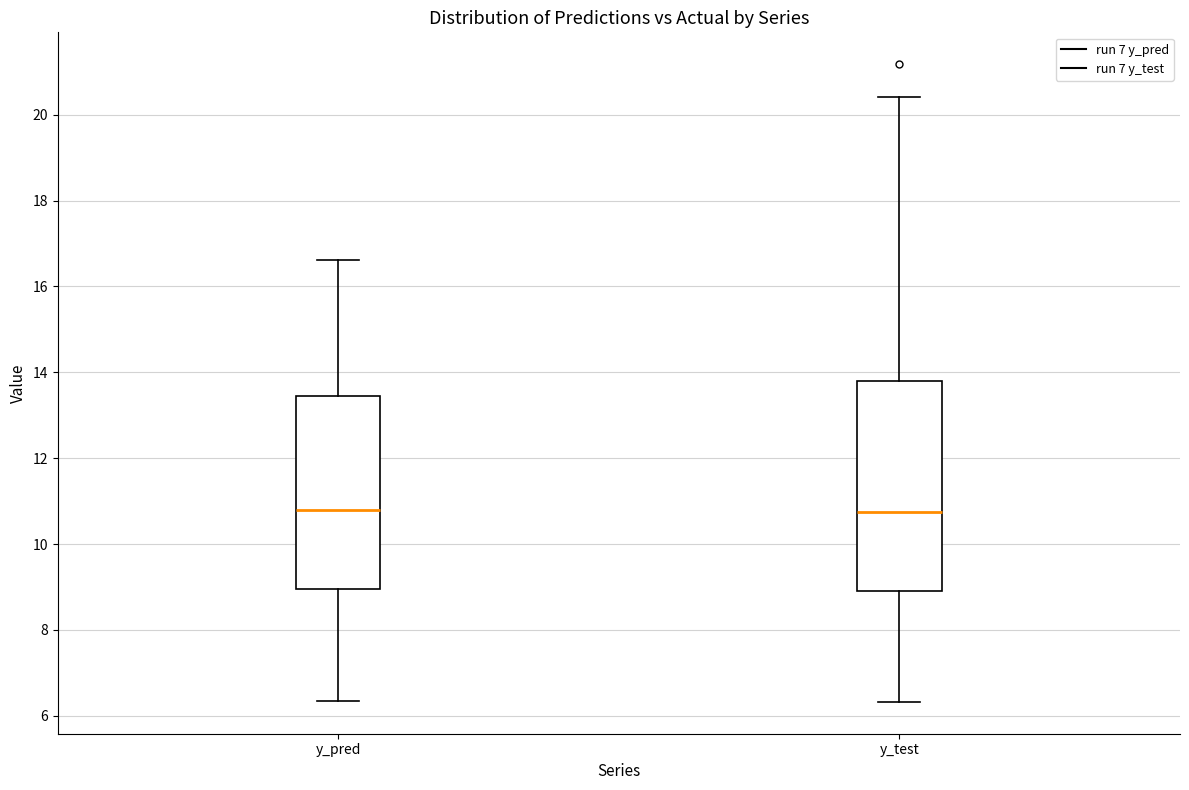

Reading left to right, read every box against the y-axis: the position of its median line, the range the box covers, and the ends of its whiskers. The values are not printed on the chart, so give them approximately, as read against the axis.

y_pred: median 10.8, box 9.0 to 13.4, whiskers 6.4 to 16.6
y_test: median 10.8, box 9.0 to 13.8, whiskers 6.4 to 20.4